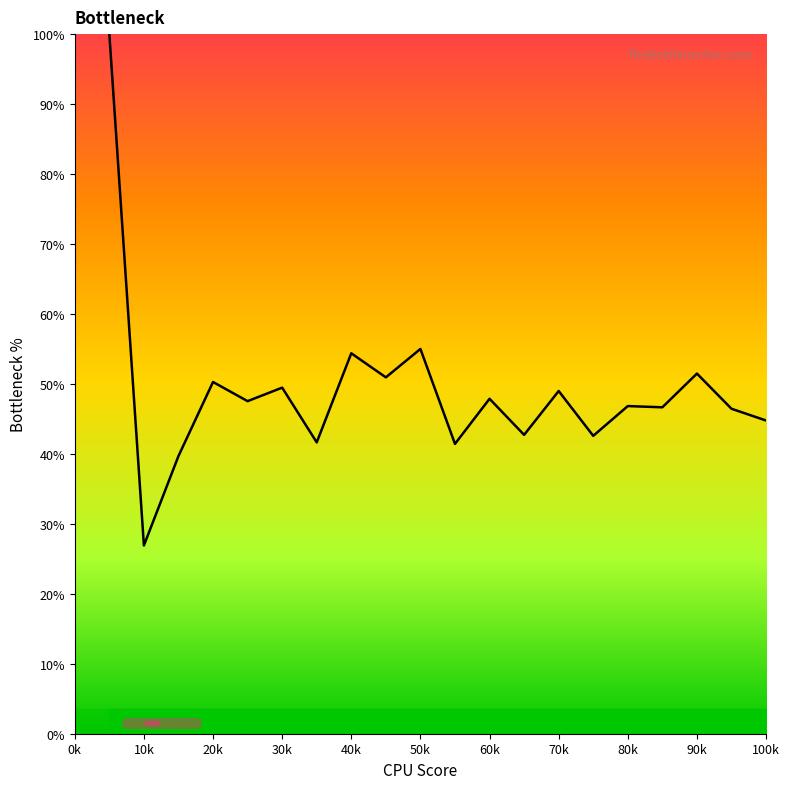

How many lines are shown in the chart?

1